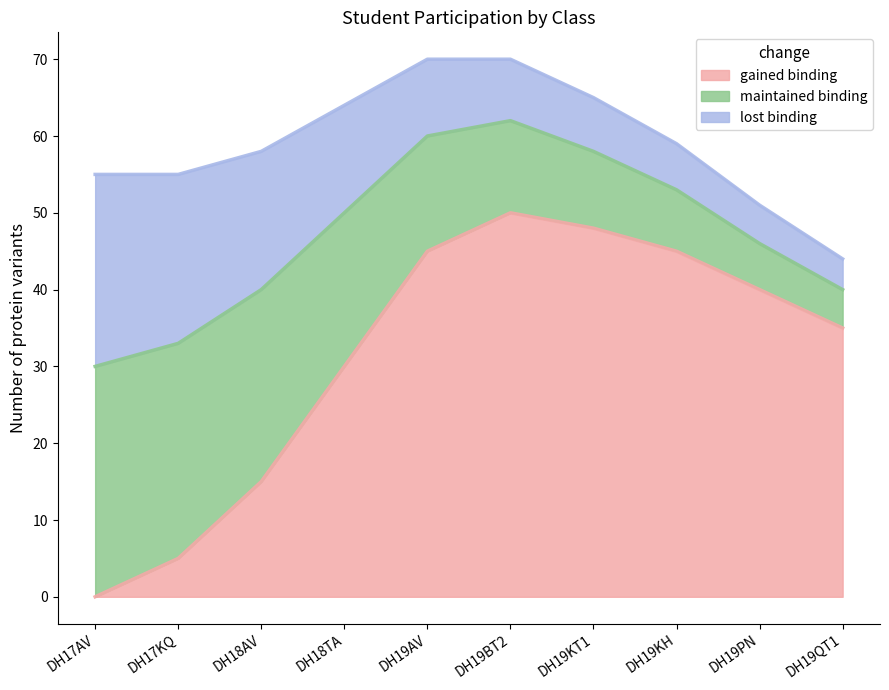

Reading left to right, extract all data points from this chart.

gained binding: DH17AV=0	DH17KQ=5	DH18AV=15	DH18TA=30	DH19AV=45	DH19BT2=50	DH19KT1=48	DH19KH=45	DH19PN=40	DH19QT1=35
maintained binding: DH17AV=30	DH17KQ=28	DH18AV=25	DH18TA=20	DH19AV=15	DH19BT2=12	DH19KT1=10	DH19KH=8	DH19PN=6	DH19QT1=5
lost binding: DH17AV=25	DH17KQ=22	DH18AV=18	DH18TA=14	DH19AV=10	DH19BT2=8	DH19KT1=7	DH19KH=6	DH19PN=5	DH19QT1=4